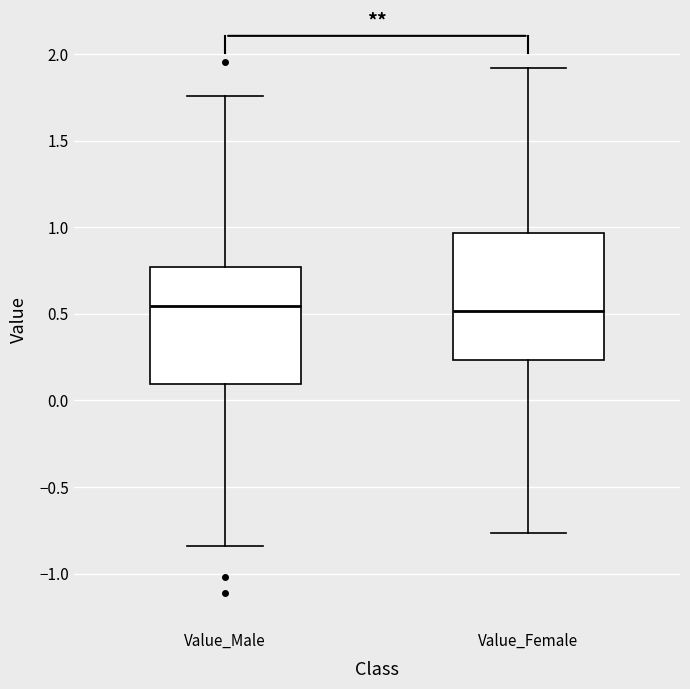

Reading left to right, transcribe this box plot: for each box, give where its median line is, the range the box spans, and where its two whiskers end, as read against the y-axis. The values are not printed on the chart, so give them approximately, as read against the axis.

Value_Male: median 0.55, box 0.10 to 0.75, whiskers -0.85 to 1.75
Value_Female: median 0.50, box 0.25 to 0.95, whiskers -0.75 to 1.90